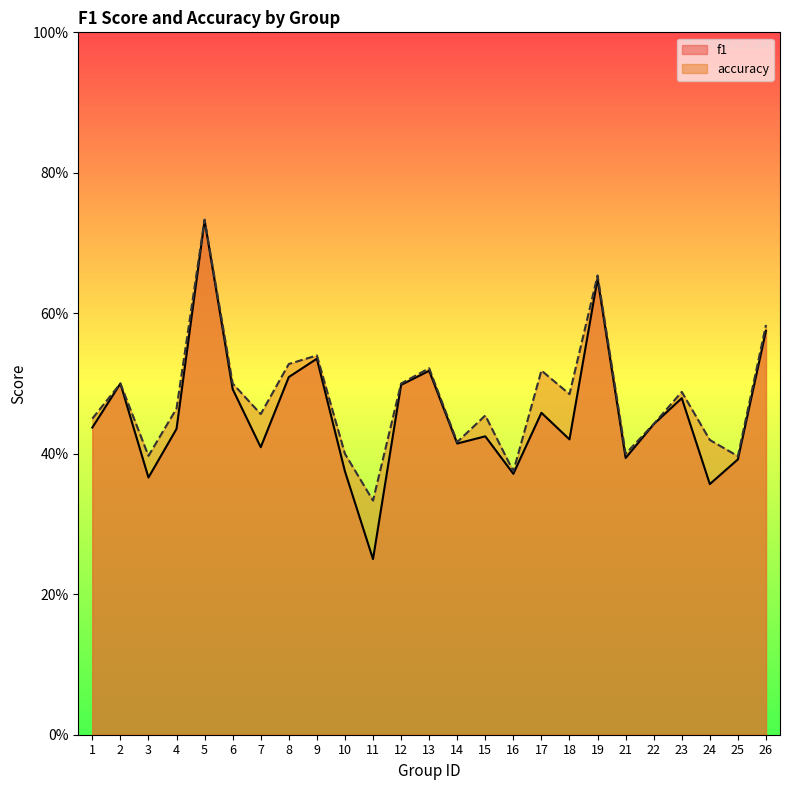

How many interior local valleys does the f1 series have?

8